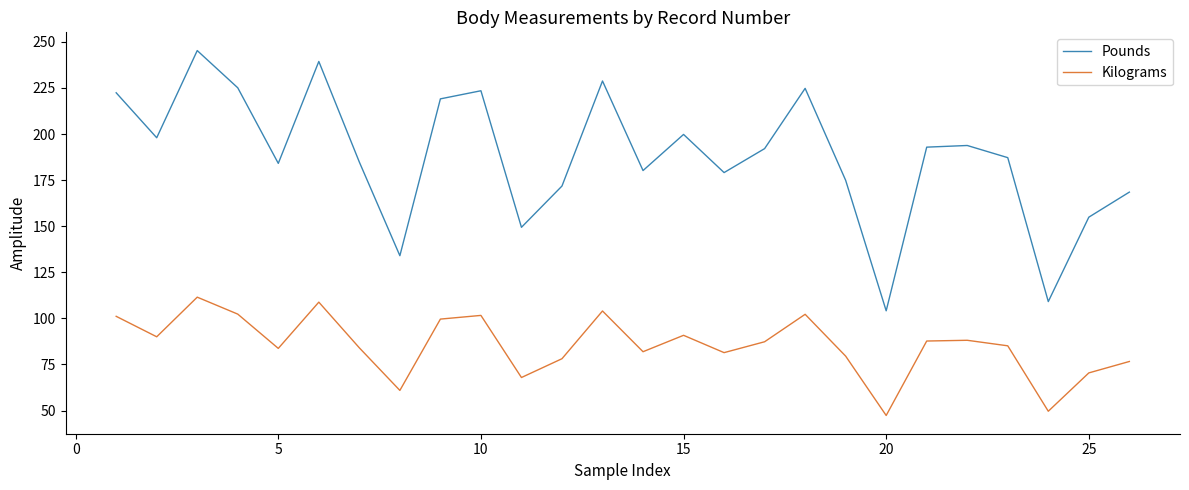

List the series in order of their overall mean, highest first.

Pounds, Kilograms